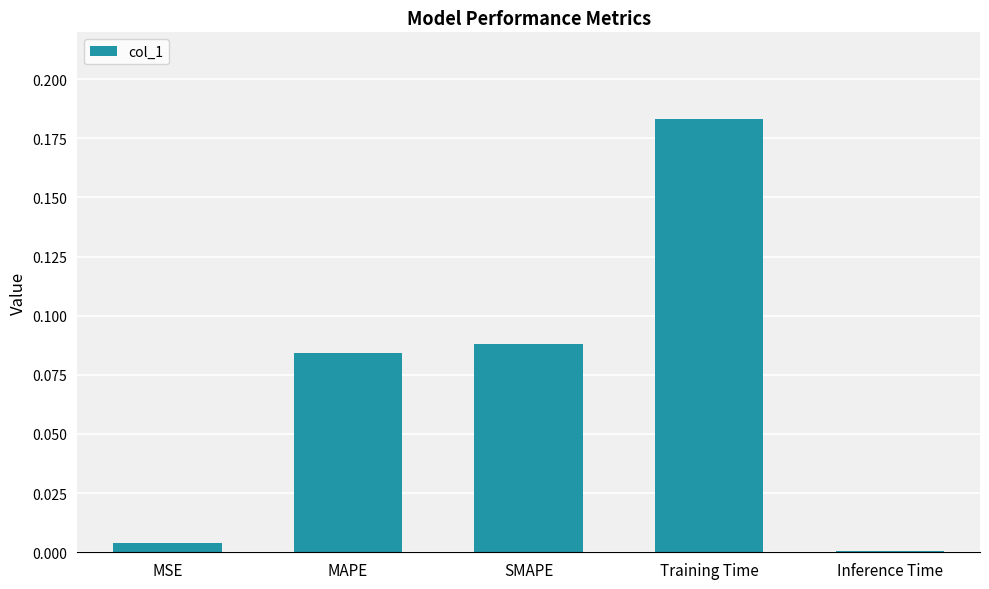

At which label is the value closest to 0?

Inference Time